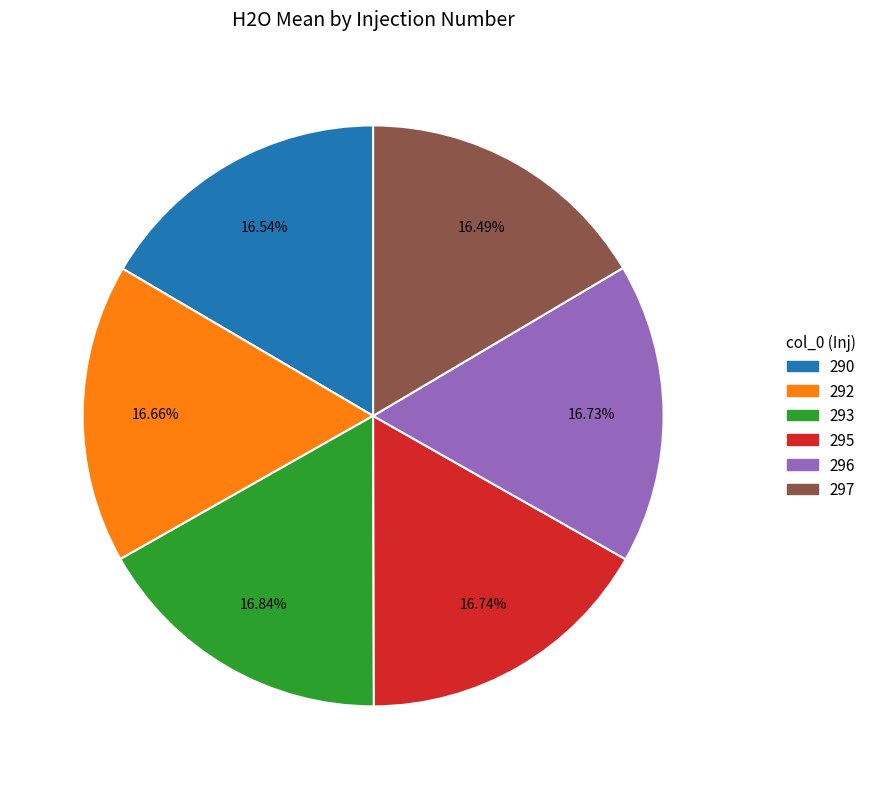

What is the ratio of the value at 293 to the value at 295?

1.0